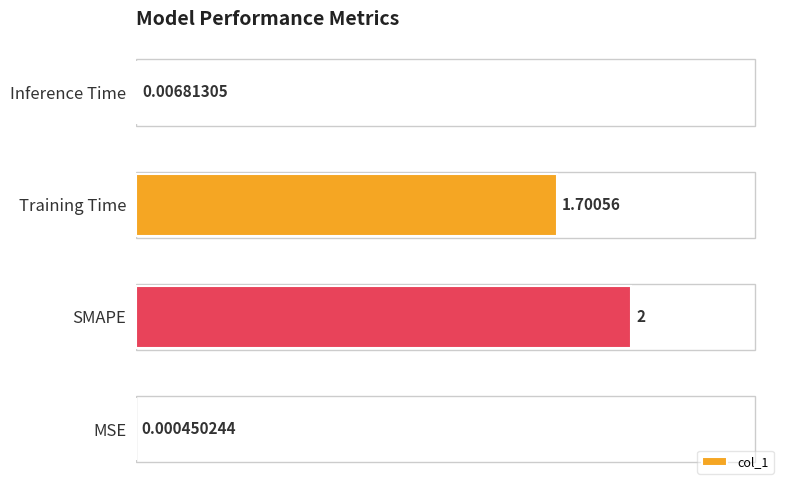

How many series are shown in this chart?

1